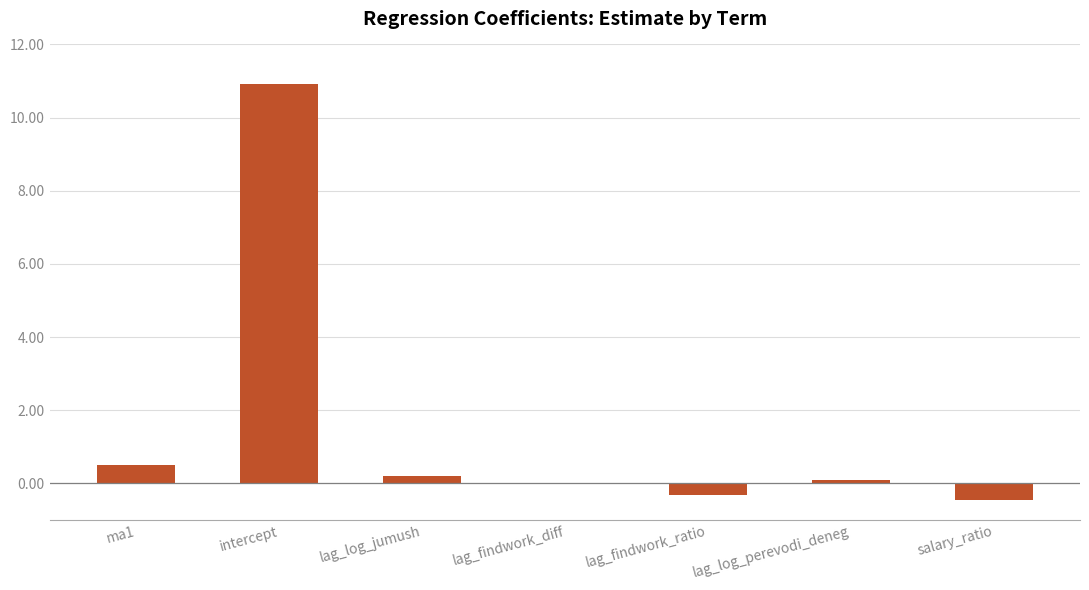

At which category does the chart reach its peak across all series?

intercept